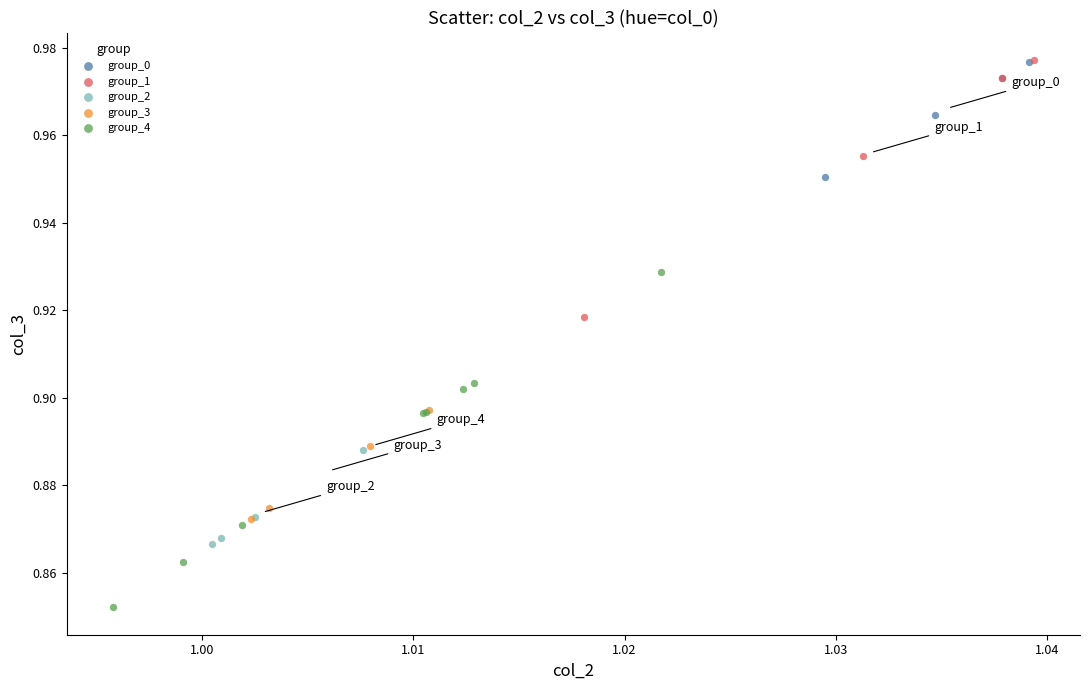

Which series reaches the minimum Y coordinate?

group_4